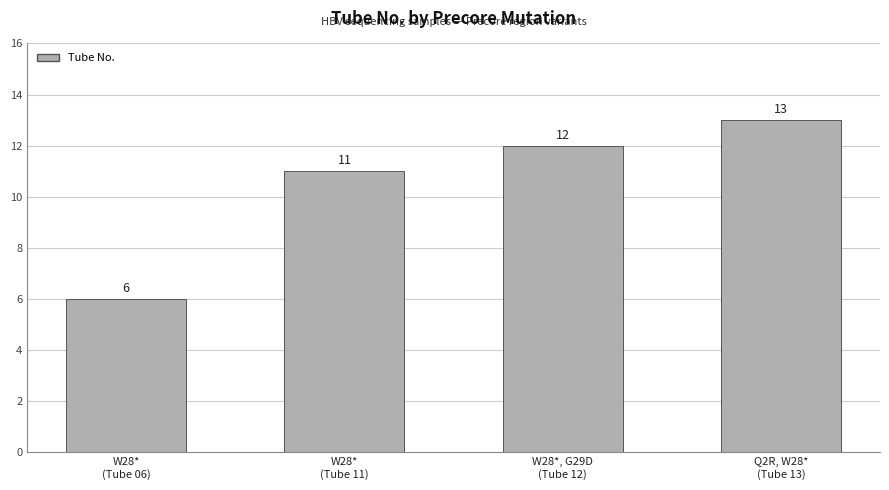

What is the minimum value shown in the chart?

6